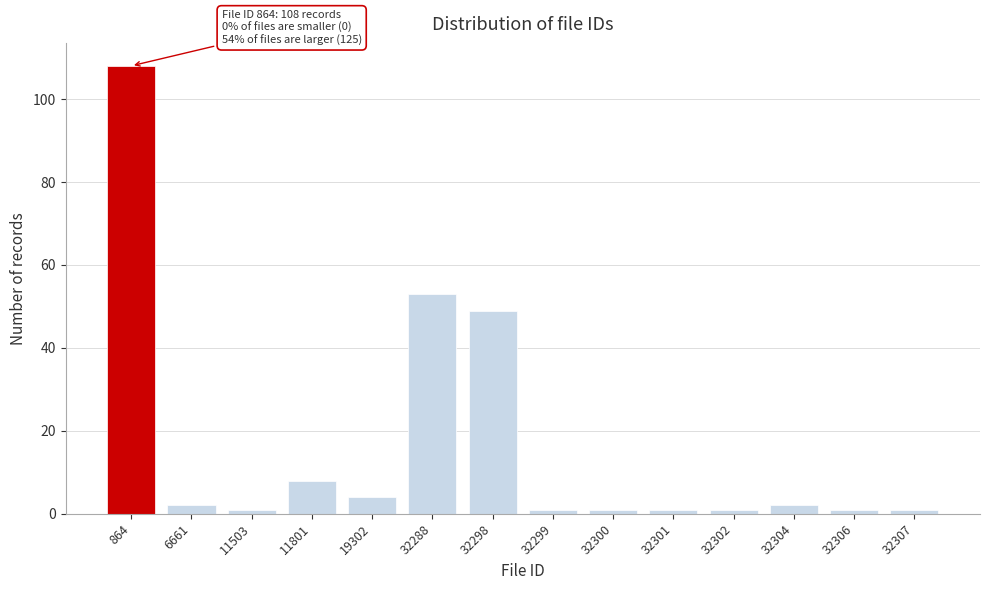

Reading right to left, transcribe all the data shown in this chart.

32307=1	32306=1	32304=2	32302=1	32301=1	32300=1	32299=1	32298=49	32288=53	19302=4	11801=8	11503=1	6661=2	864=108